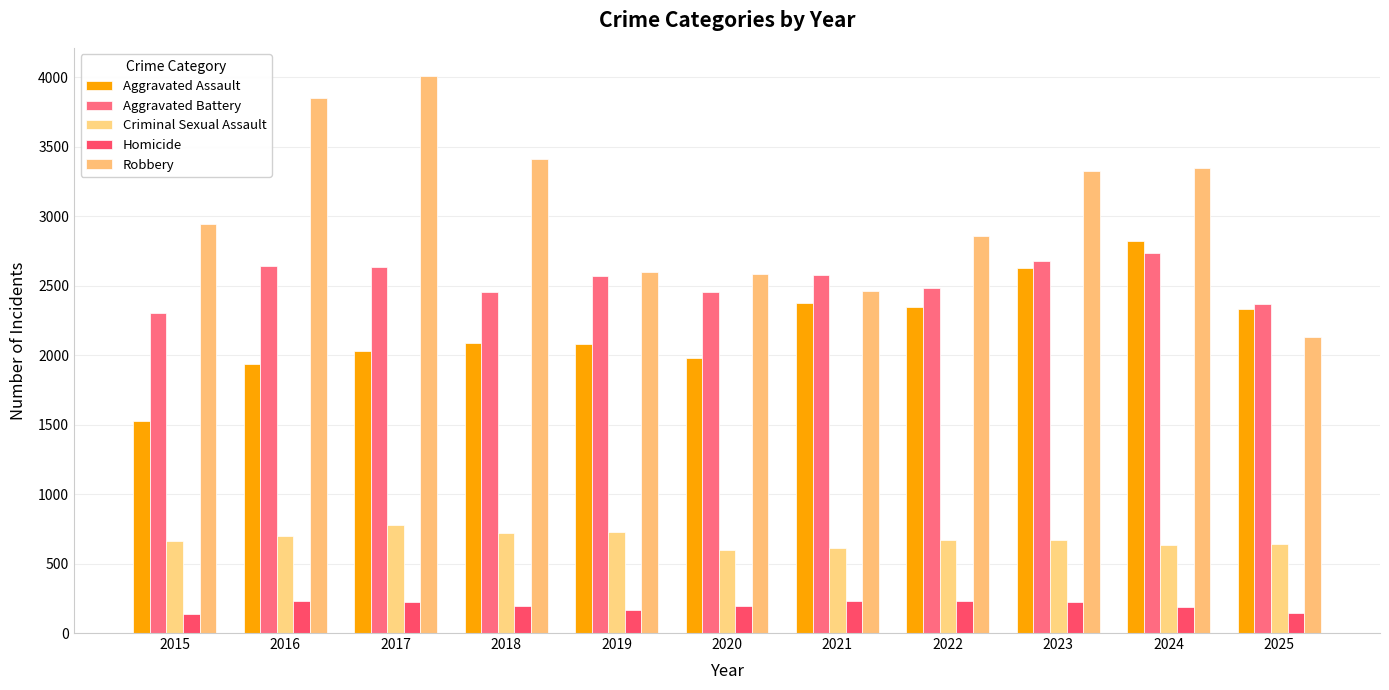

The value of Criminal Sexual Assault at 2018 is 293. True or false?

False